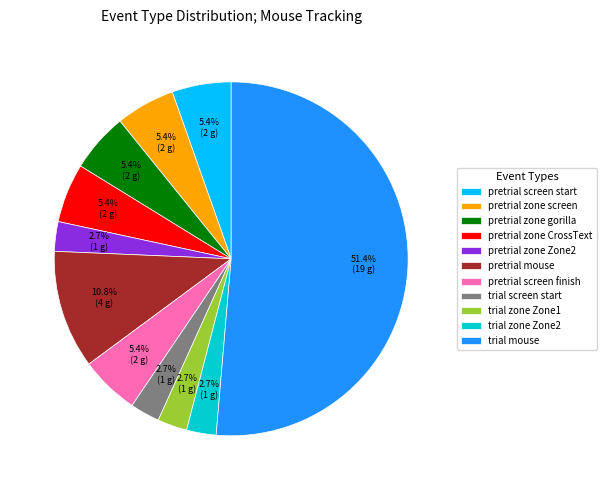

Count the number of slices in the pie.

11